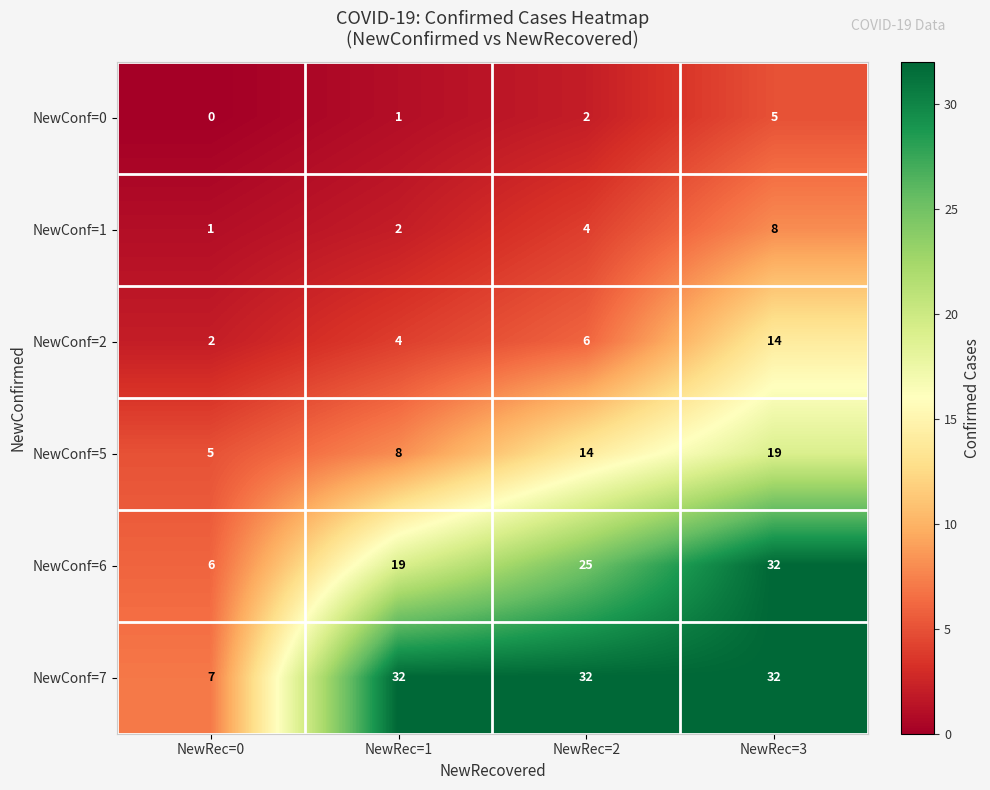

Which label corresponds to the smallest value in the chart?

NewRec=0